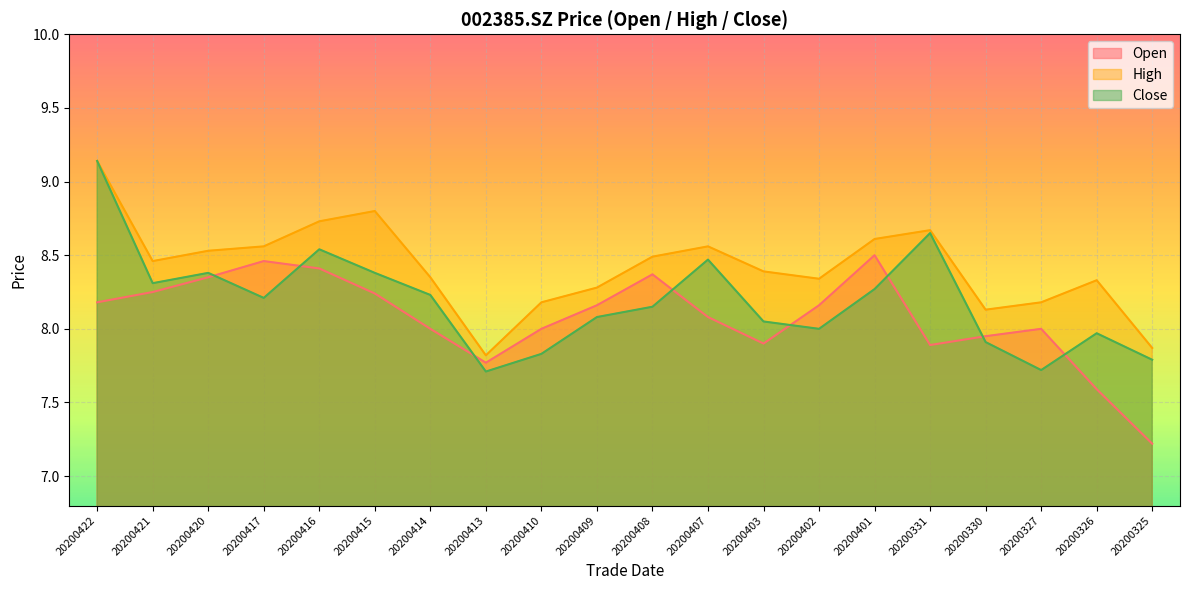

List the series in order of their peak value, highest first.

high, close, open